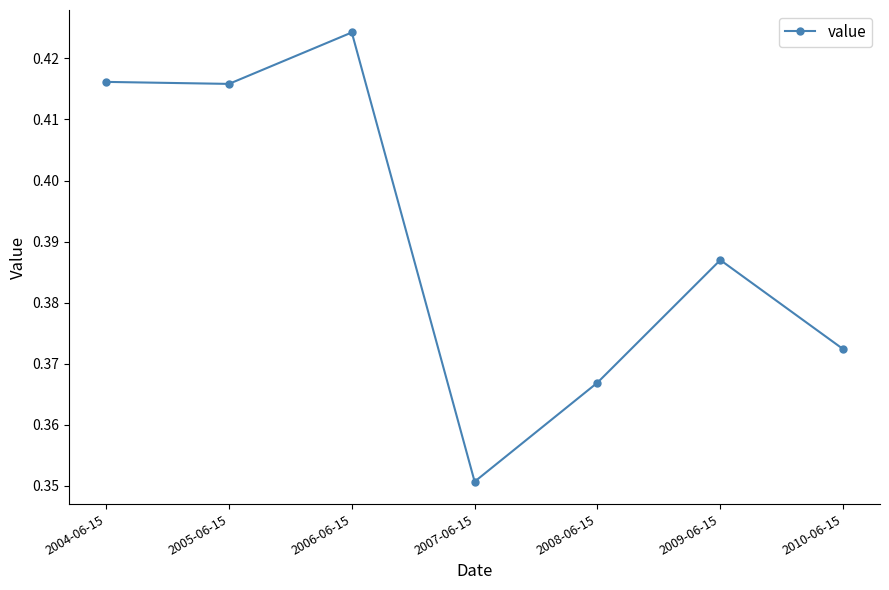

True or false: the data shows 0.6 at 2009-06-15.

False